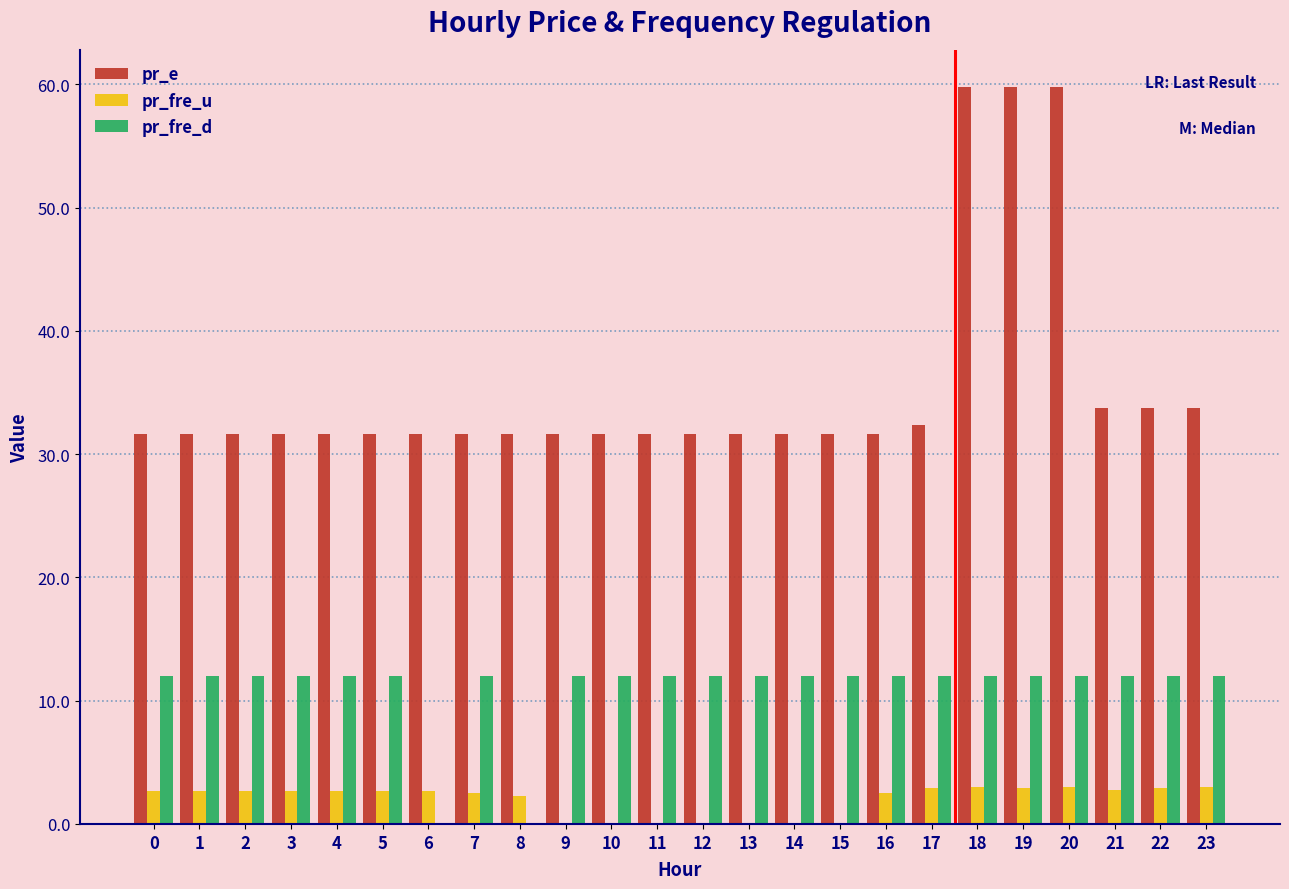

What is the sum of all pr_e values?

850.9